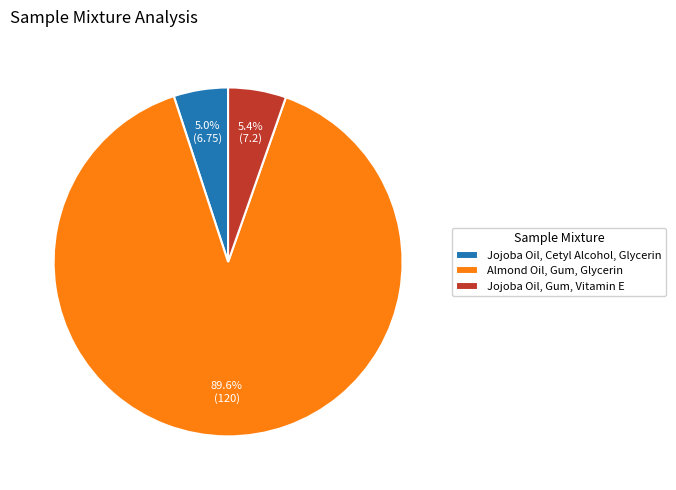

Rank the categories by value from highest to lowest.

Almond Oil, Gum, Glycerin, Jojoba Oil, Gum, Vitamin E, Jojoba Oil, Cetyl Alcohol, Glycerin